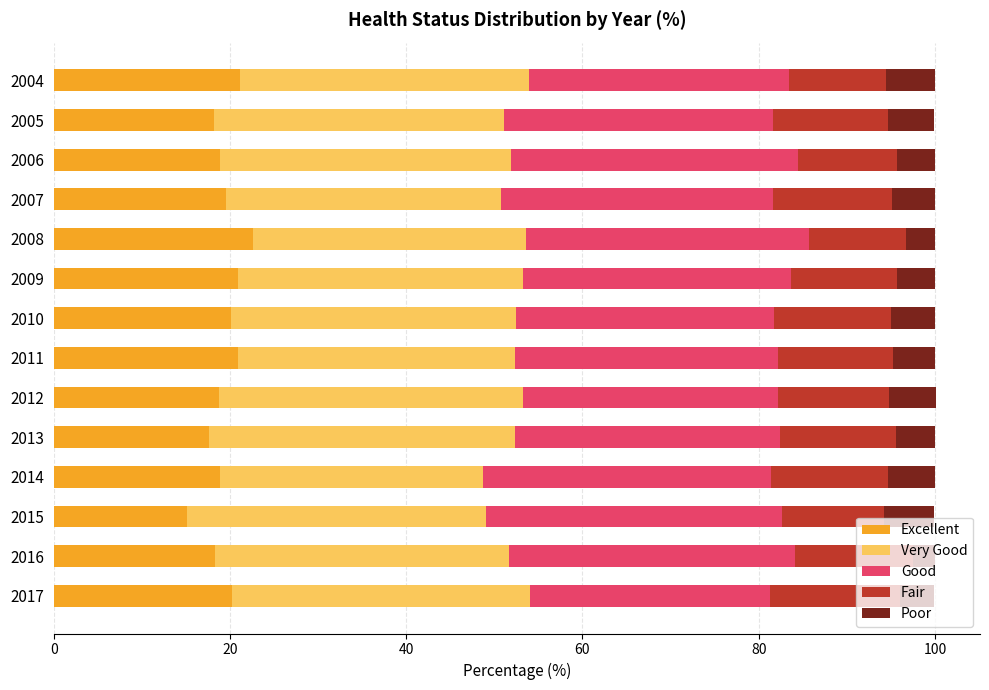

What is the sum of the Excellent values at 2017 and 2010?

40.3